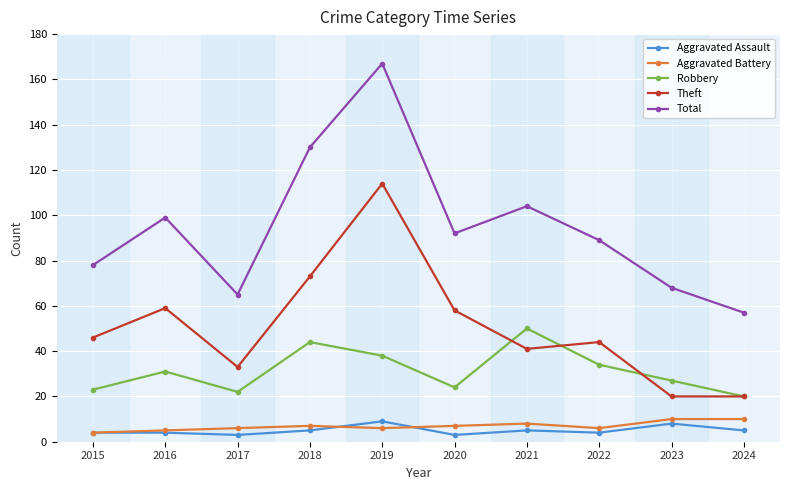

What is the value of the Total point at the 2nd from the left?

99